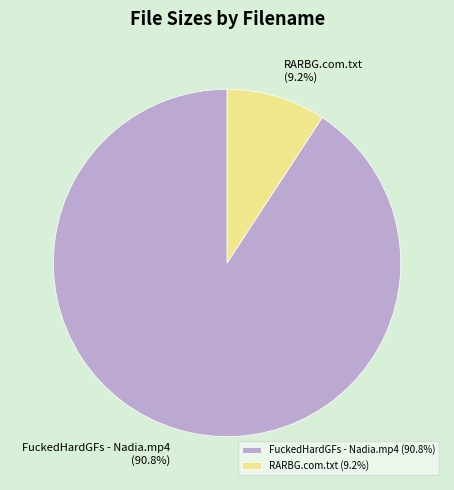

What is the smallest slice in the pie chart?

RARBG.com.txt